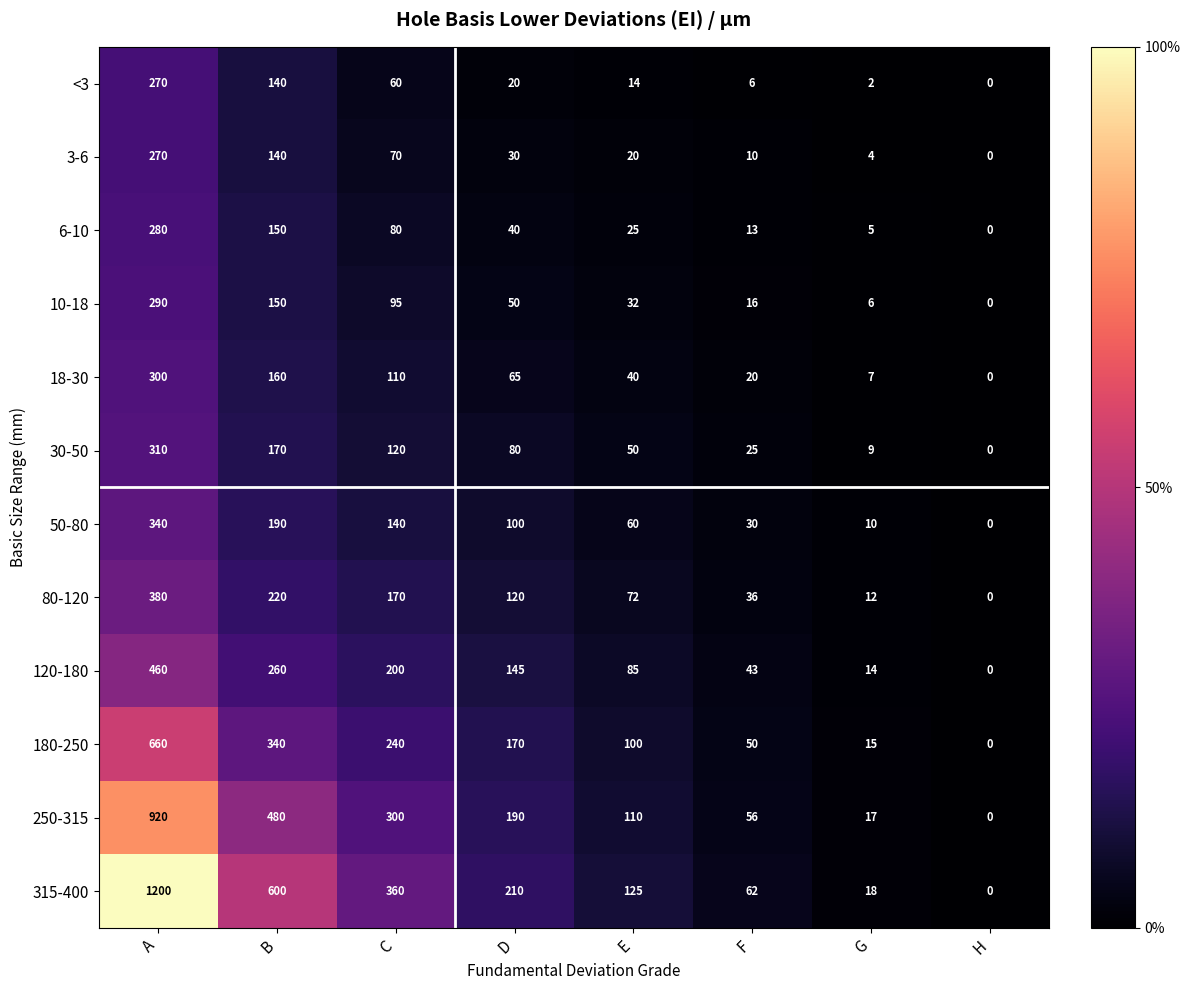

At which label does 18-30 reach its peak?

A